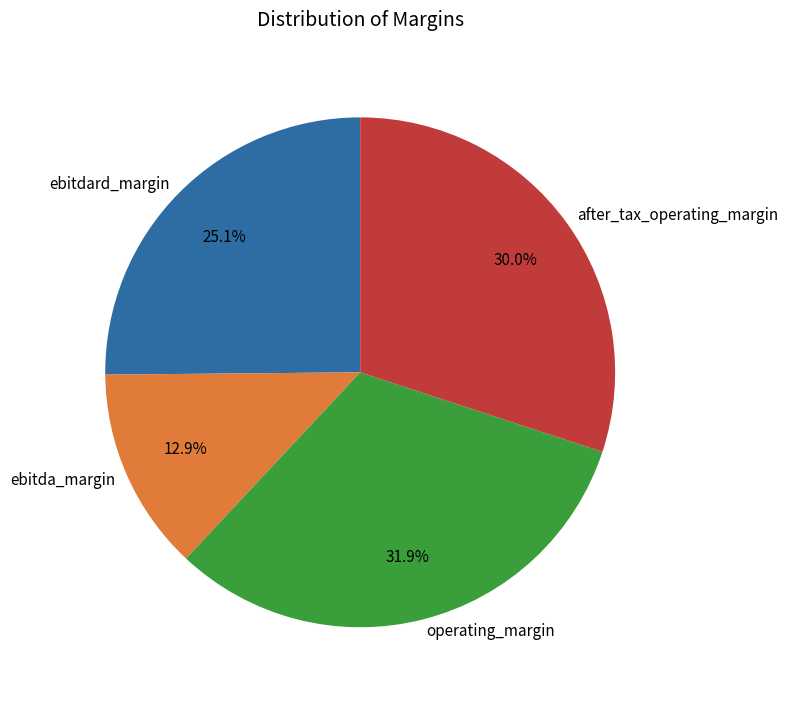

Does operating_margin represent more than half of the total?

No